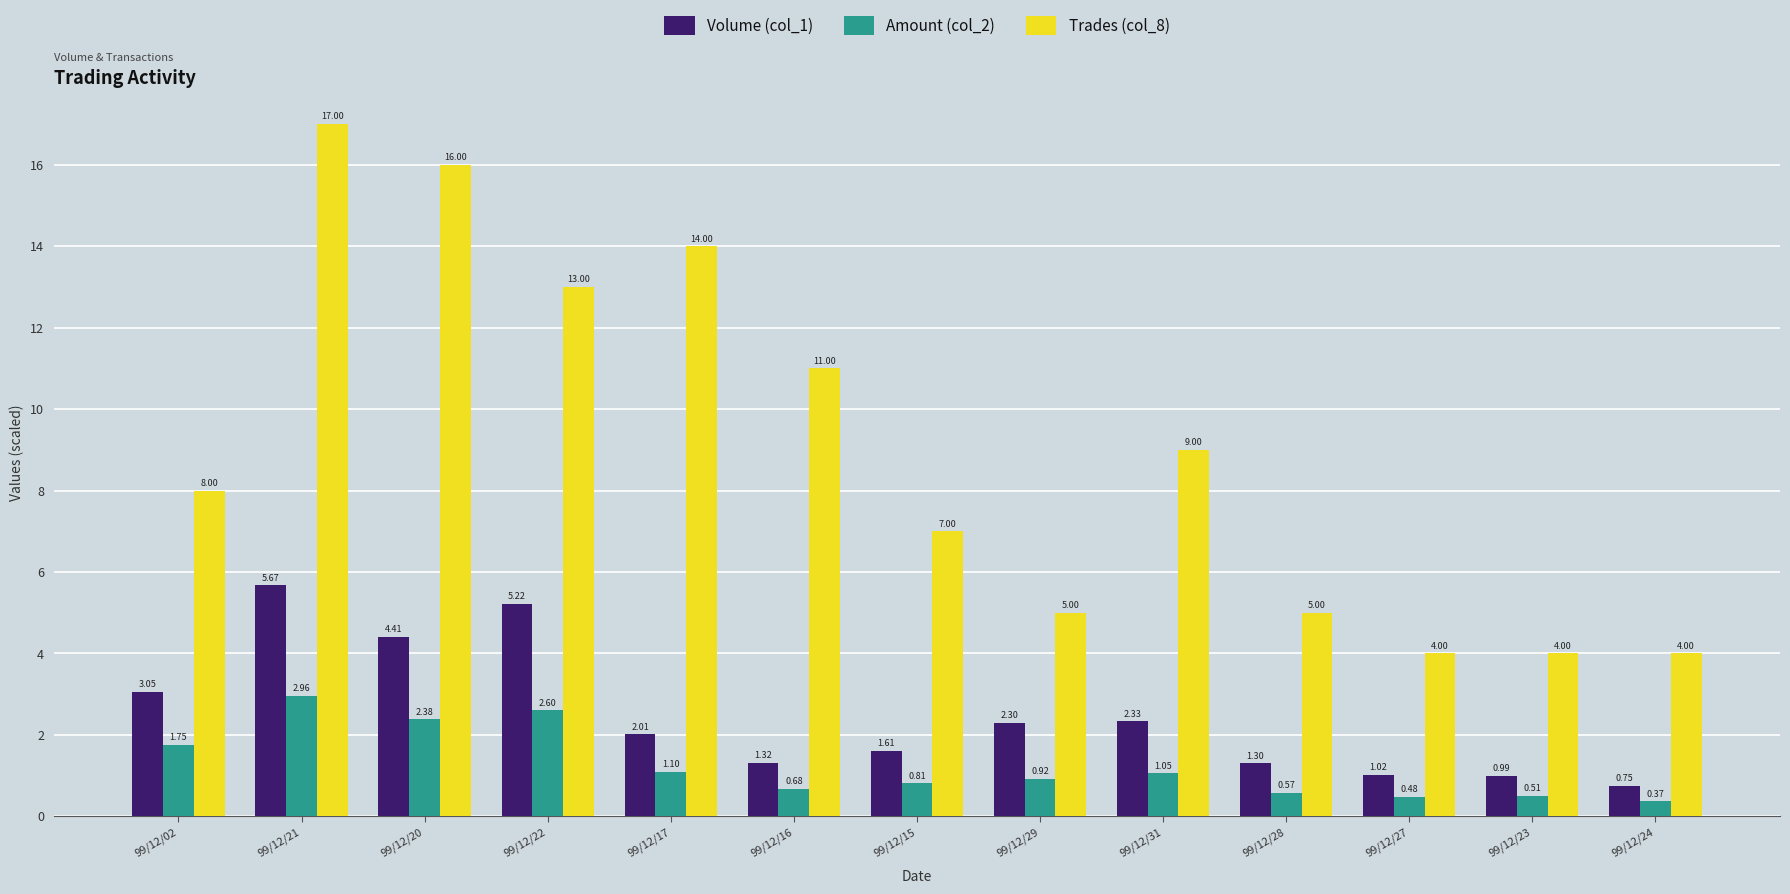

What are all the series names shown in the legend?

Volume (col_1), Amount (col_2), Trades (col_8)